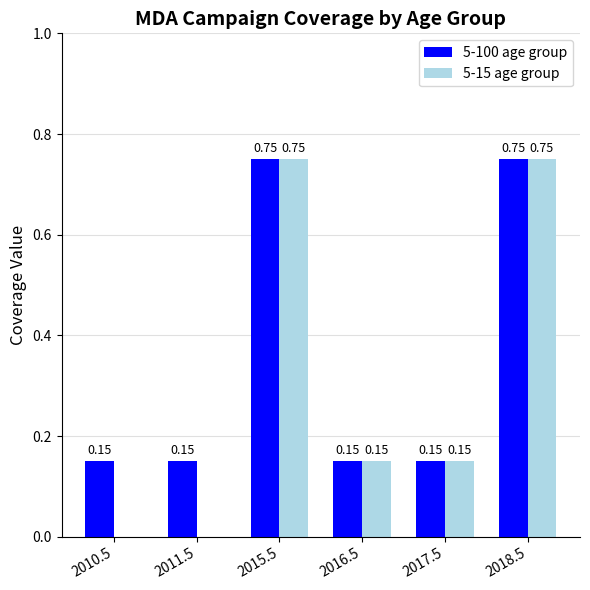

Between 2010.5 and 2016.5, which series saw the biggest shift?

5-15 age group